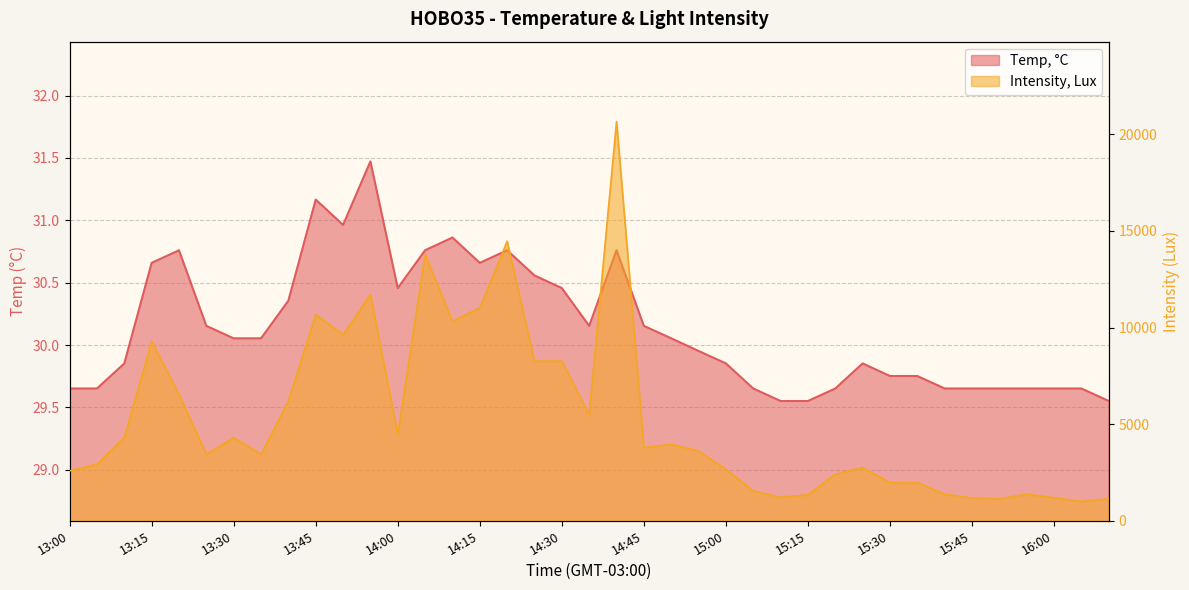

True or false: Intensity, Lux has more than 0 interior local peaks.

True